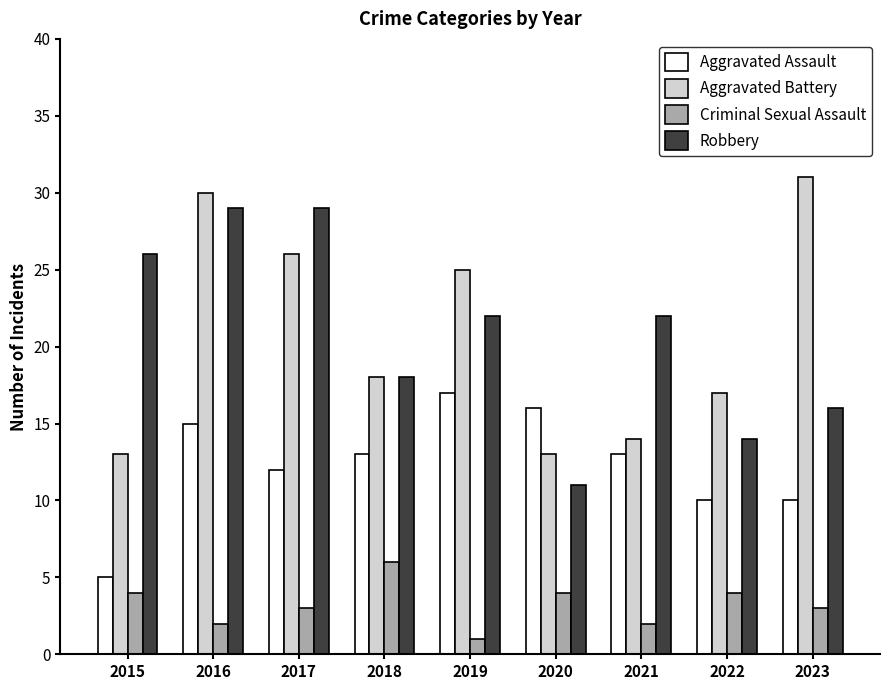

Count the Criminal Sexual Assault values in the range 2 to 4.

7